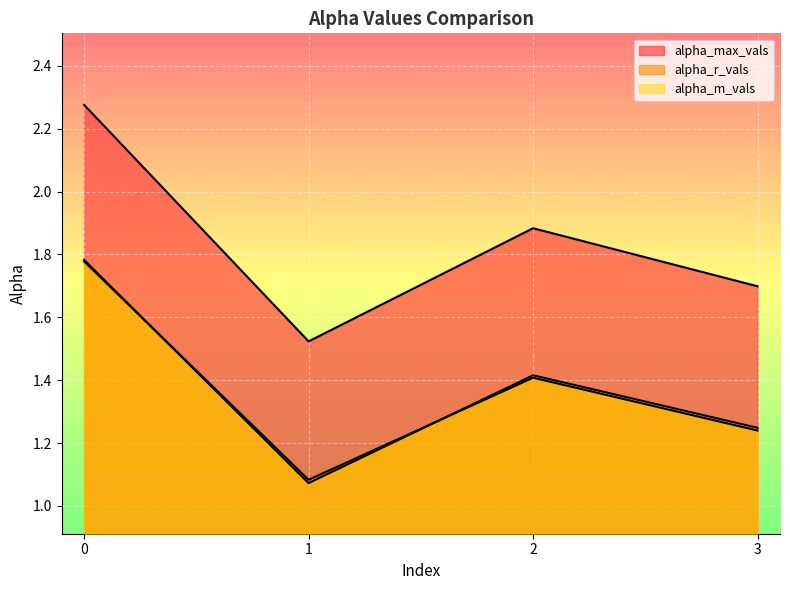

What is the difference between the alpha_max_vals values at 3 and 2?

0.2